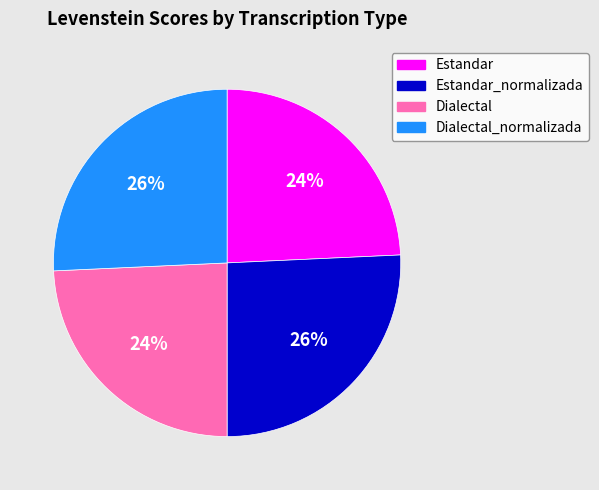

To the nearest percent, what percentage of the pie is Dialectal?

24%